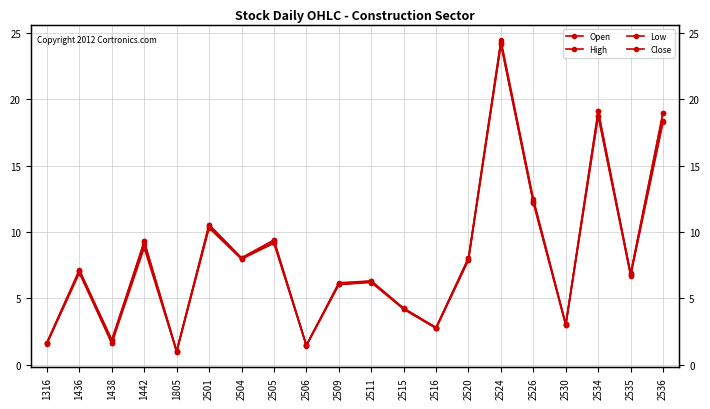

Reading left to right, what are all the values shown in this chart?

Open: 1.7	7.1	1.9	9.1	1.0	10.6	8.0	9.4	1.5	6.0	6.3	4.2	2.8	8.1	24.3	12.3	3.0	19.1	6.8	19.0
High: 1.7	7.2	1.9	9.3	1.1	10.6	8.1	9.4	1.5	6.2	6.3	4.3	2.8	8.1	24.4	12.5	3.1	19.1	6.9	19.0
Low: 1.6	6.9	1.6	8.8	1.0	10.3	8.0	9.2	1.4	6.0	6.2	4.2	2.8	7.9	24.1	12.2	3.0	18.8	6.7	18.3
Close: 1.6	7.1	1.6	9.3	1.0	10.4	8.0	9.2	1.5	6.0	6.3	4.2	2.8	7.9	24.1	12.2	3.0	18.8	6.8	18.4